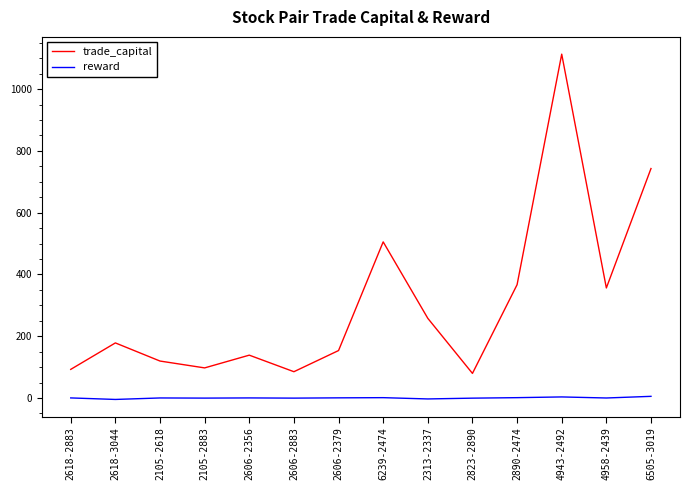

What is the total value across all series at 2606-2883?

85.0